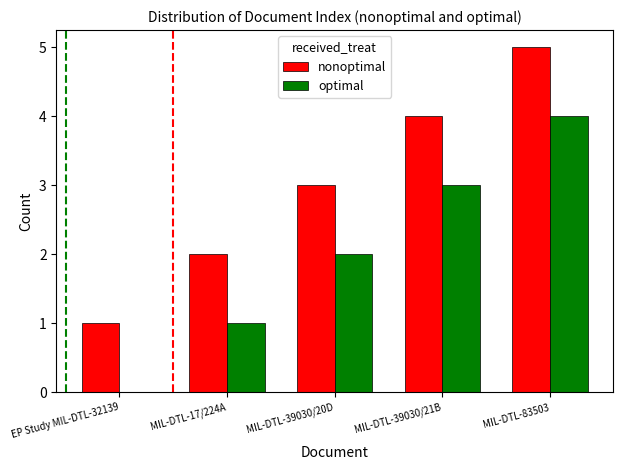

What is the sum of all optimal values?

10